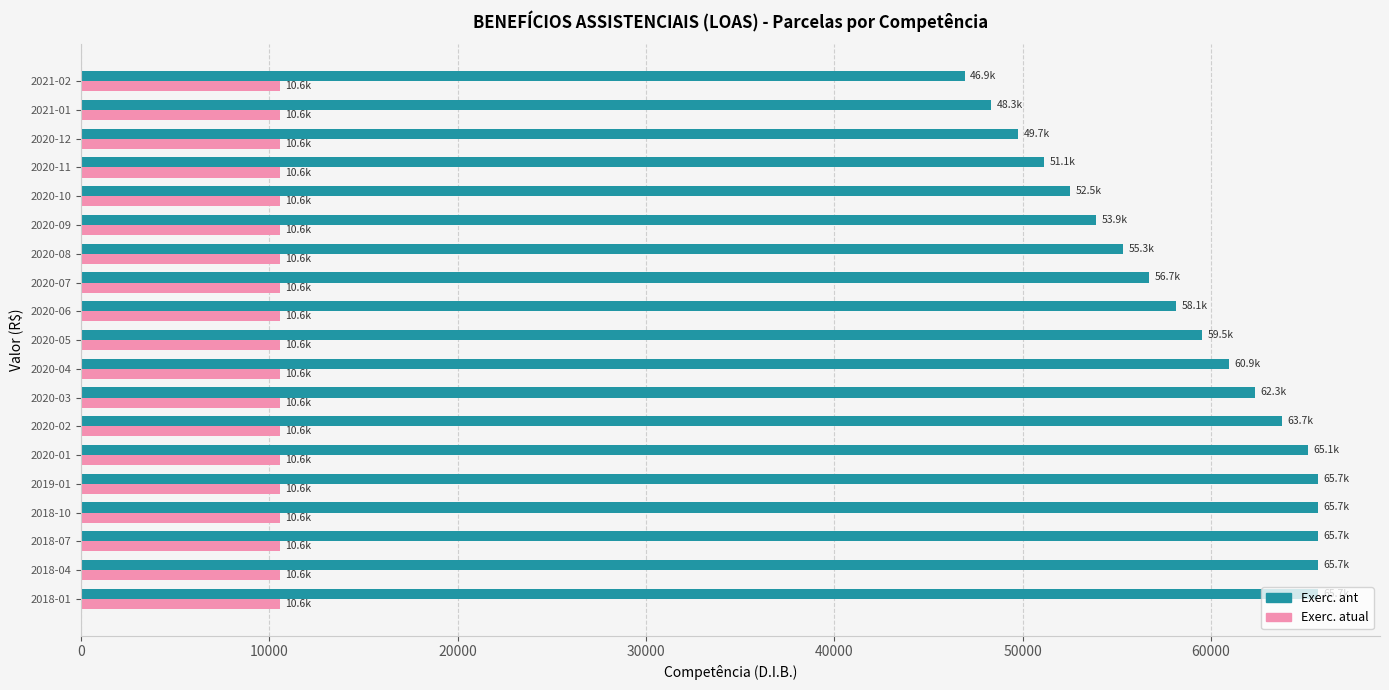

Is the value of Exerc. atual at 2020-07 greater than the value of Exerc. ant at 2020-10?

No